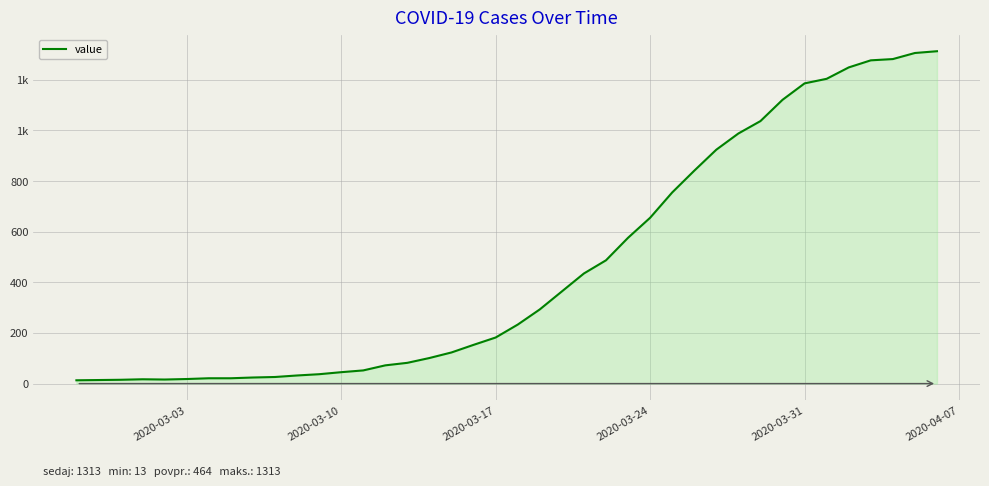

Does the chart have visible grid lines?

Yes